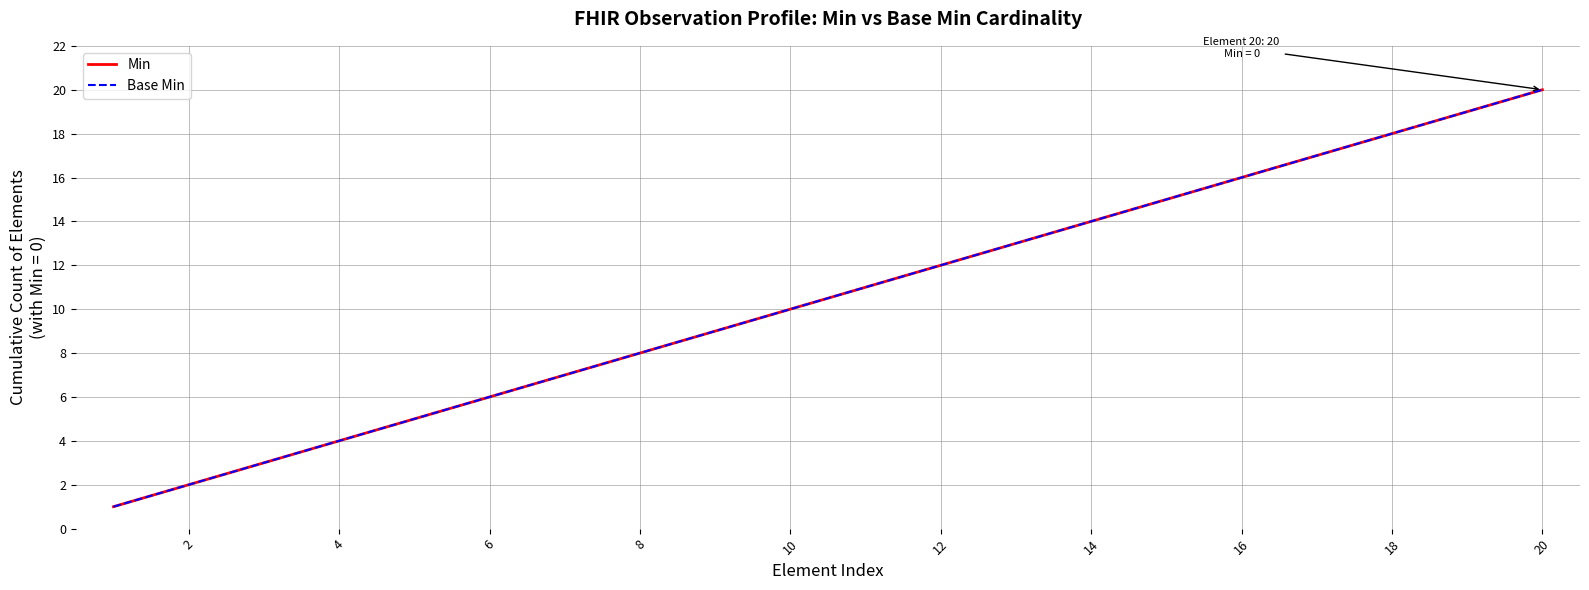

Which series has the largest total across all categories?

Min